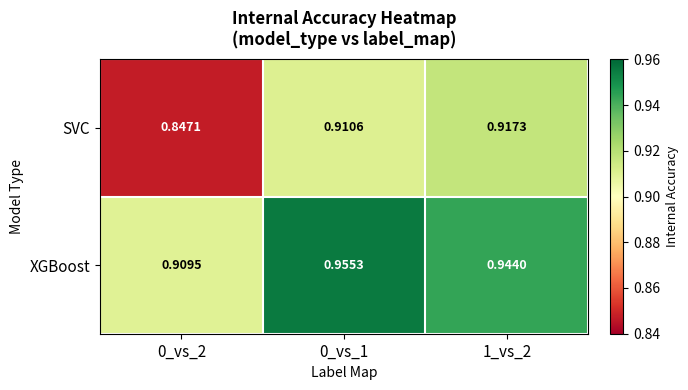

Which series changed the most between 0_vs_2 and 1_vs_2?

SVC